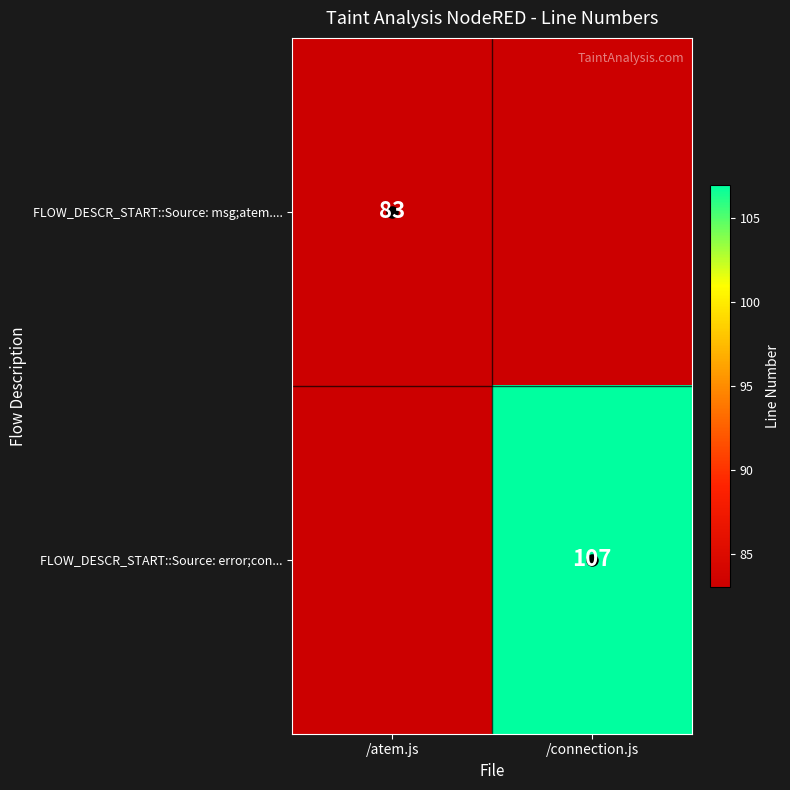

Which label corresponds to the largest value in the chart?

/connection.js